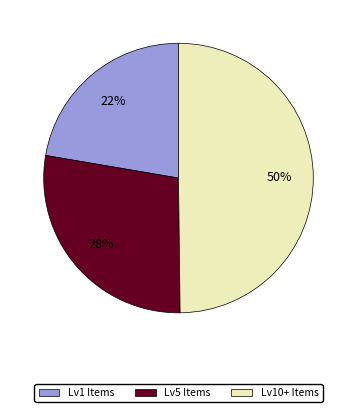

To the nearest percent, what is the difference between the Lv1 Items and Lv5 Items slice percentages?

6%